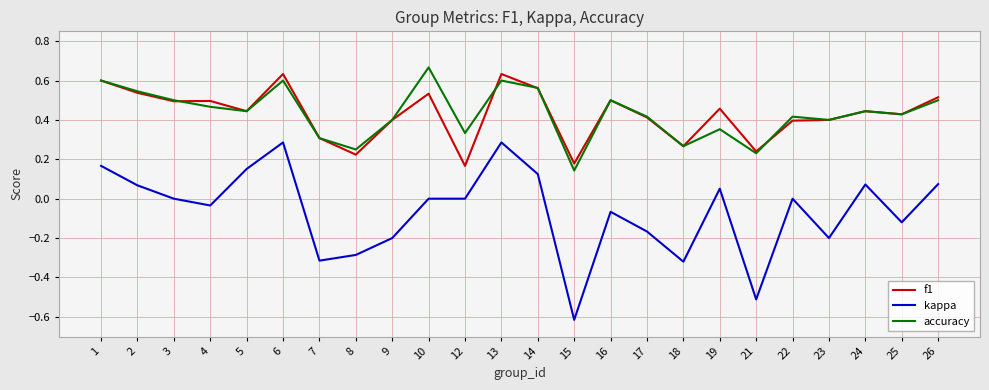

Is the value of f1 at 10 greater than the value of kappa at 25?

Yes